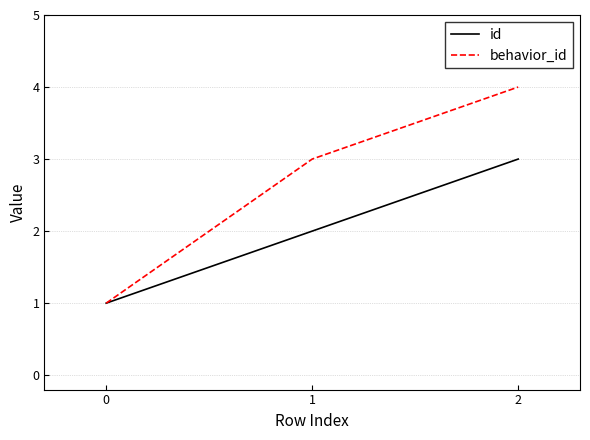

What is the minimum value shown in the chart?

1